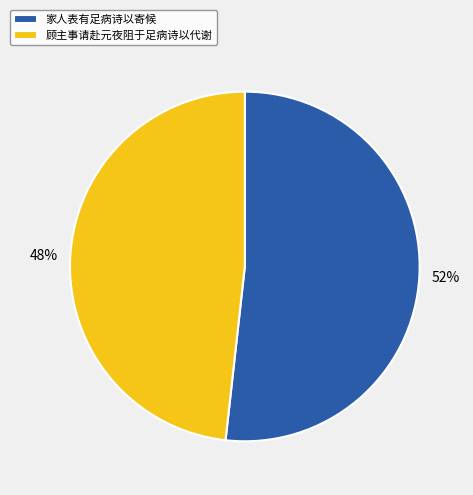

Which category has the smallest portion of the pie?

顾主事请赴元夜阻于足病诗以代谢